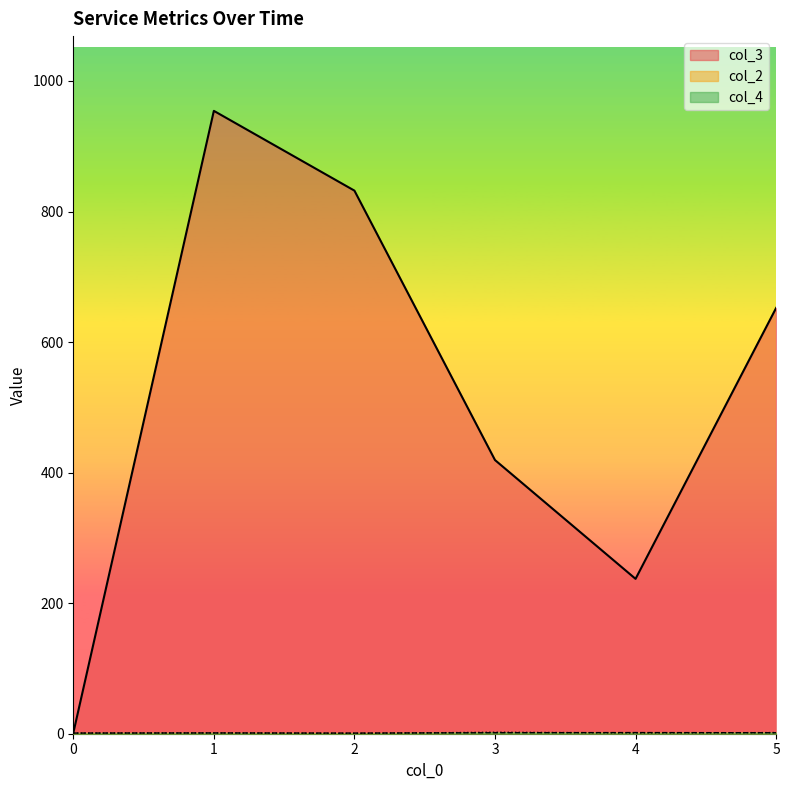

Which series has the largest total across all categories?

col_3